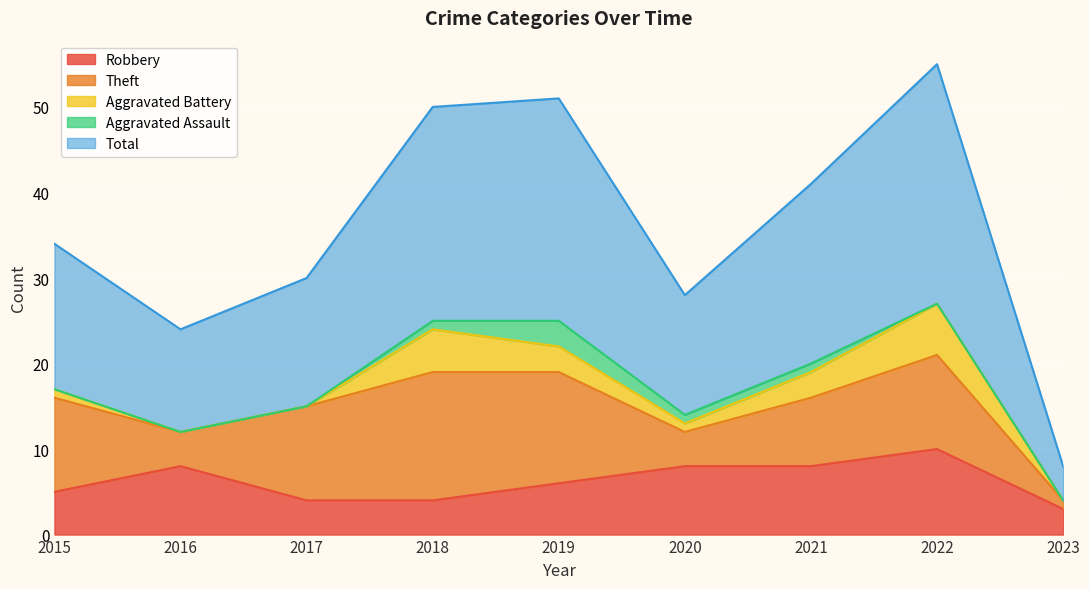

Which has a higher value, 2022 or 2023?

2022